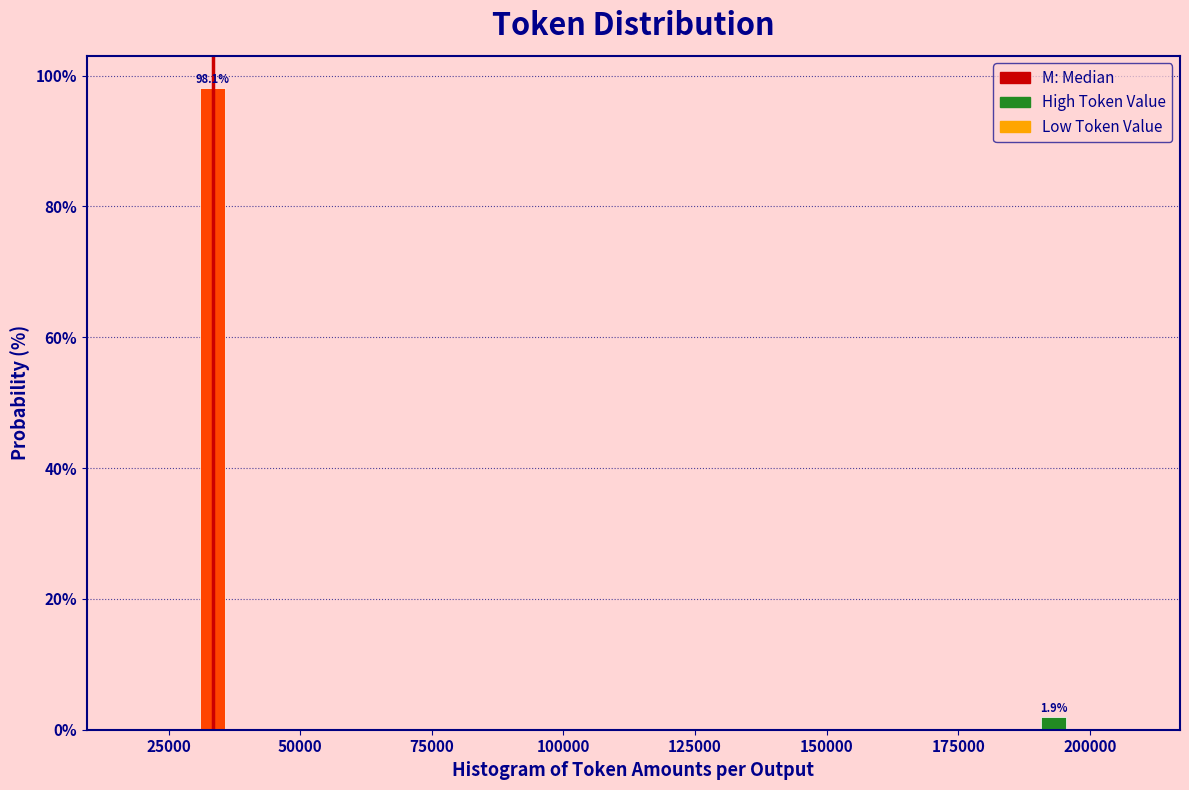

Reading left to right, extract all data points from this chart.

25000=98.1	200000=1.9